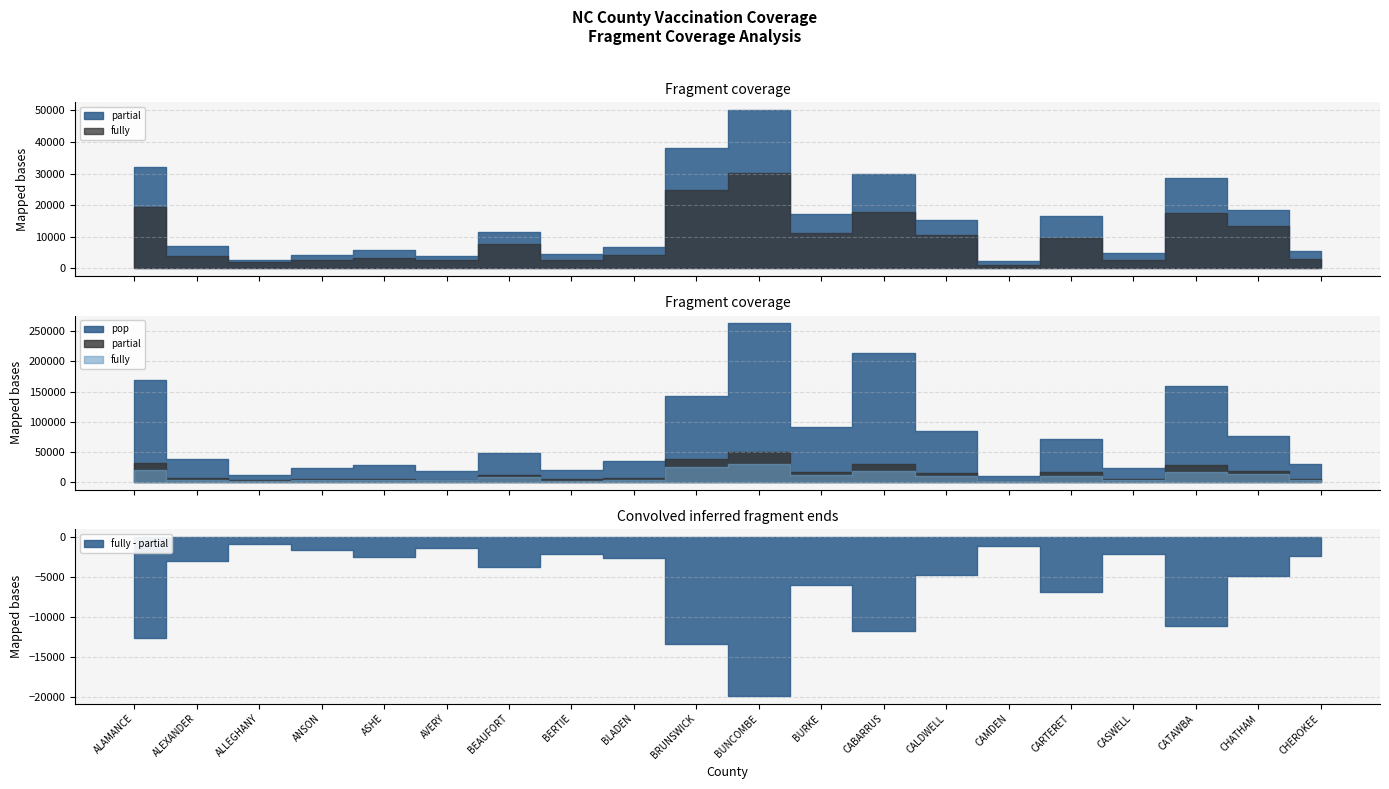

What is the label of the 6th point from the left?

AVERY